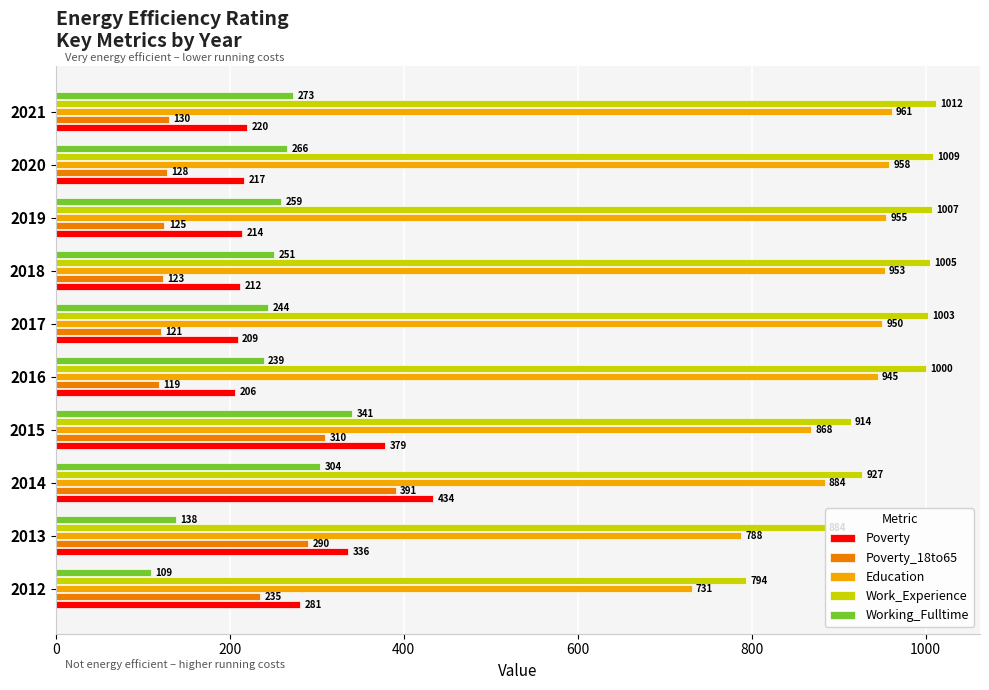

True or false: Education has a value of 276 at 2012.

False